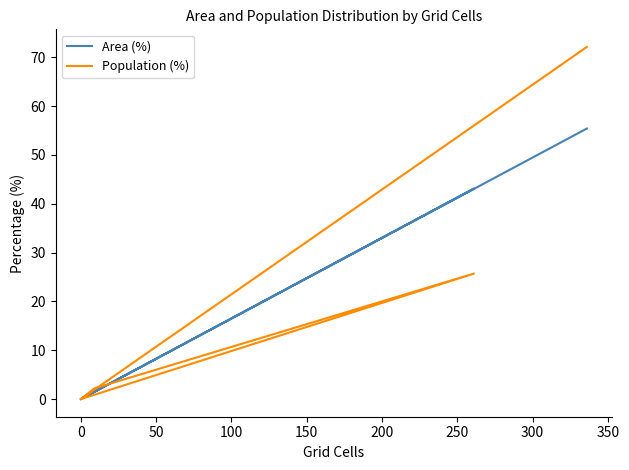

How many times do Population (%) and Area (%) cross each other?

1